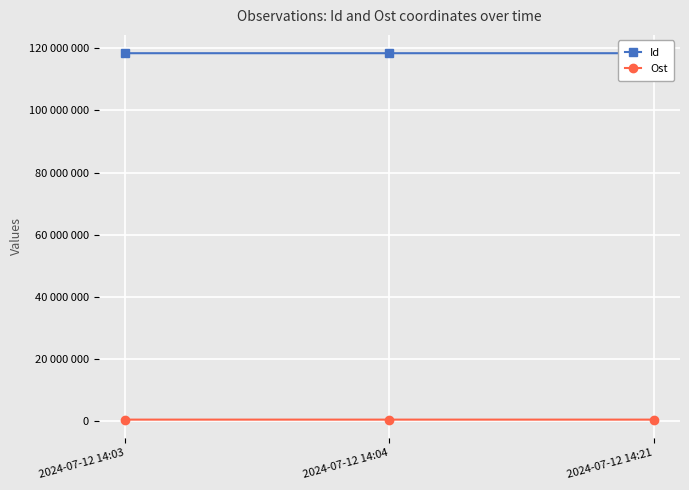

What is the difference between the highest and lowest values at 2024-07-12 14:04?

117807782